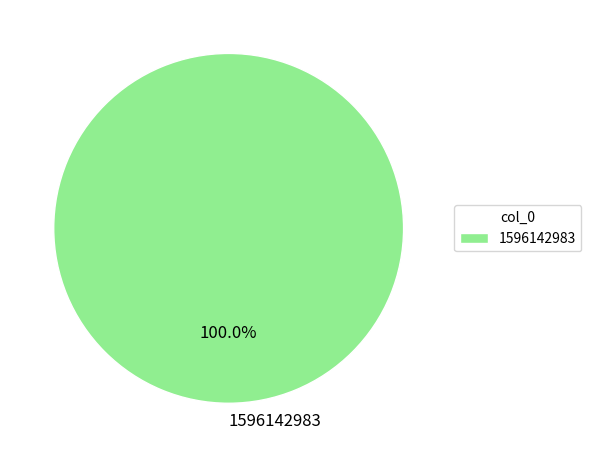

To the nearest percent, what portion does 1596142983 represent?

100%